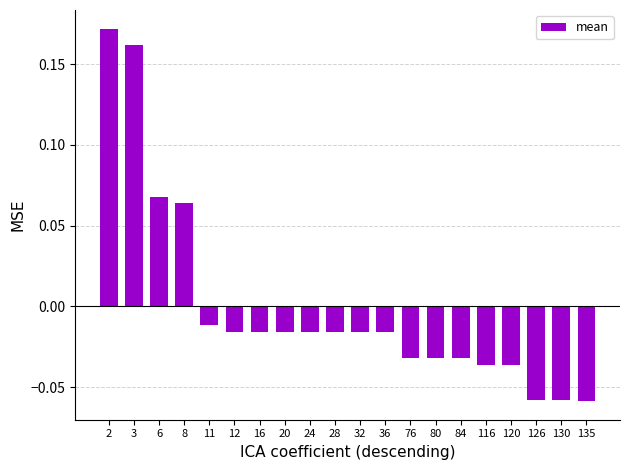

Between 6 and 32, which is larger?

6